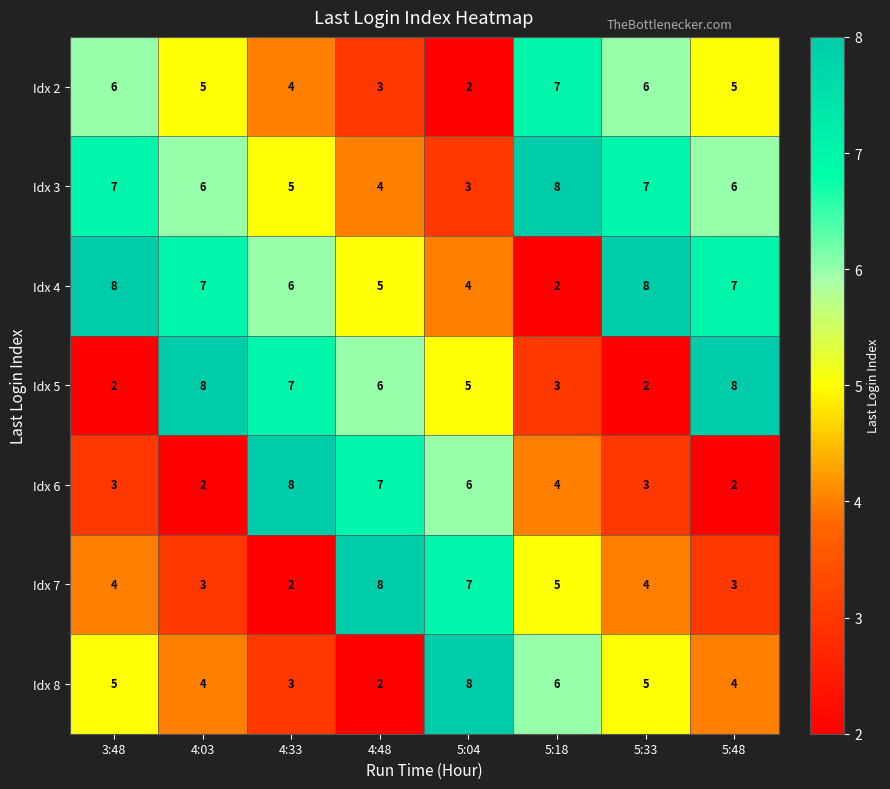

At 3:48, list the series in order from largest to smallest.

Idx 4, Idx 3, Idx 2, Idx 8, Idx 7, Idx 6, Idx 5